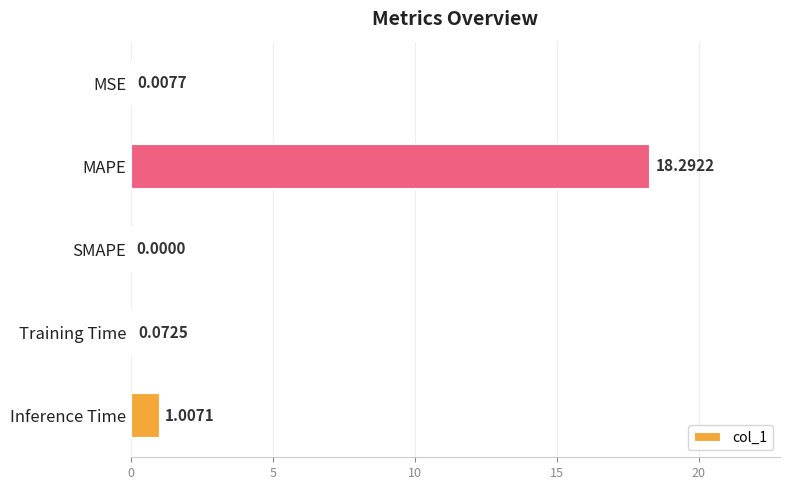

Where is the data nearest to the value 9?

Inference Time